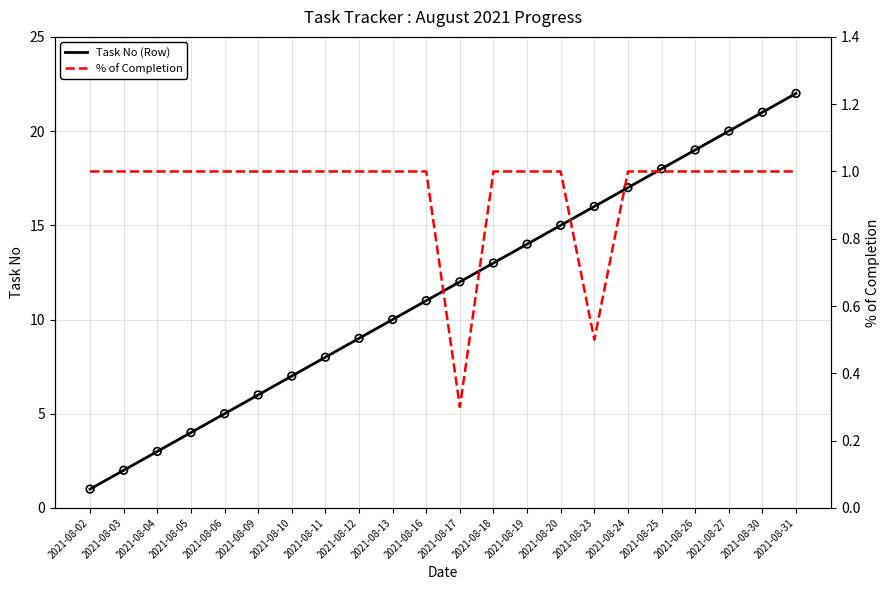

At which category is the sum across all series the highest?

2021-08-31